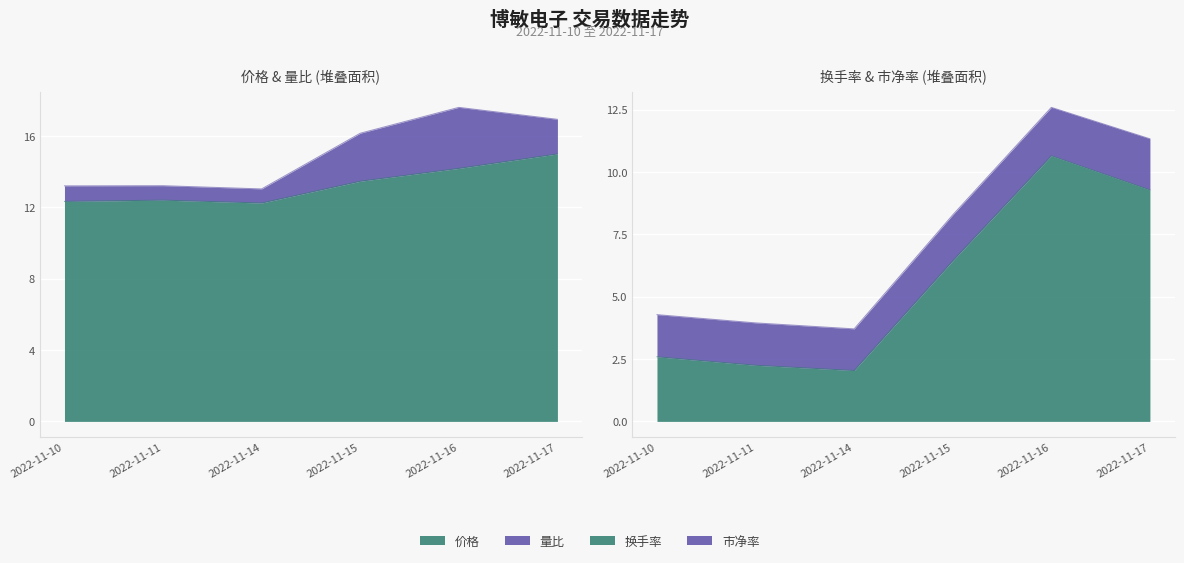

What is the spread (max minus min) of values at 2022-11-14?

10.2